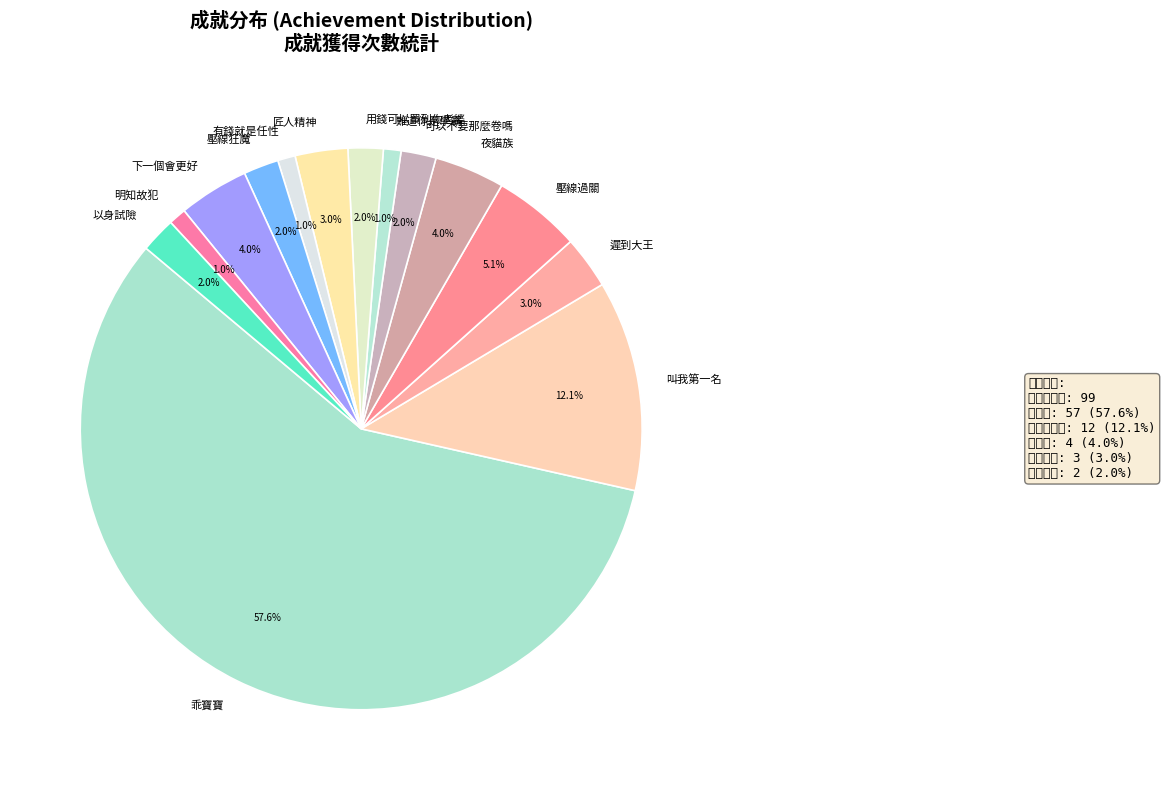

How much of the chart is everything except 以身試險?

98.0%